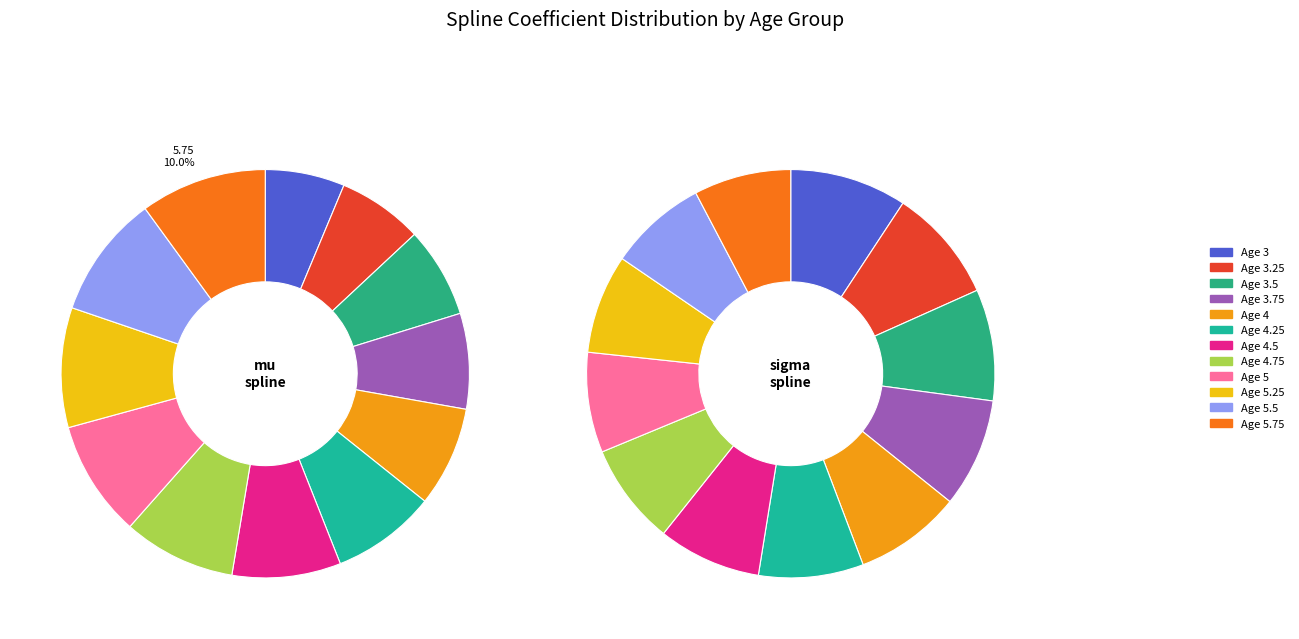

To the nearest percent, what percentage of the pie is 4.75?

9%